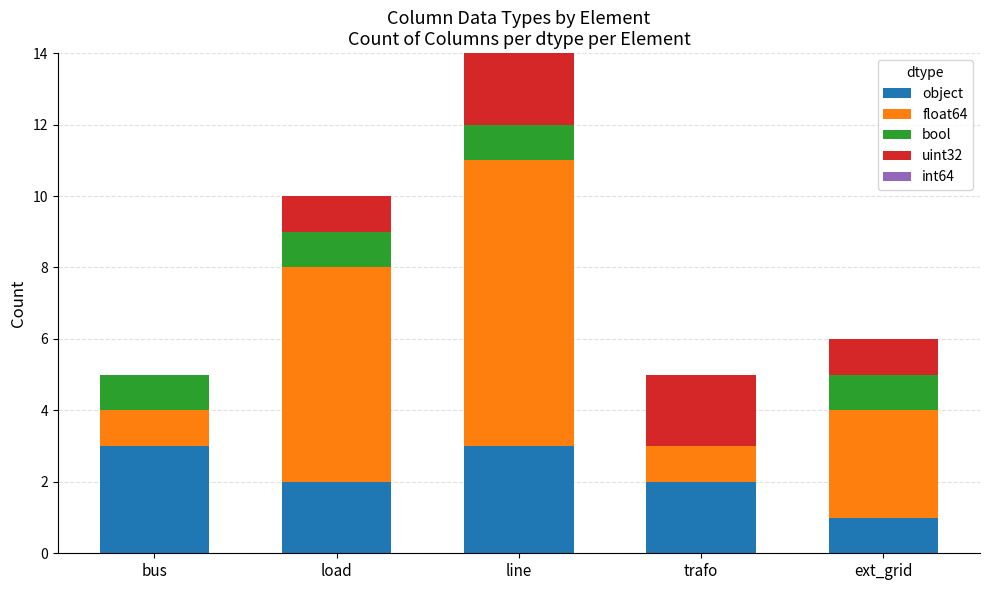

Are the bars horizontal?

No